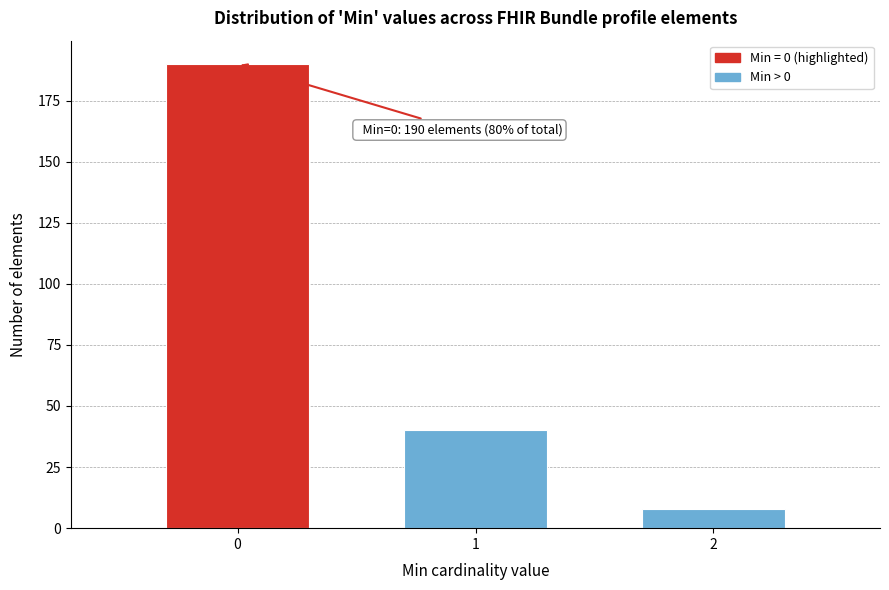

Reading left to right, what are all the values shown in this chart?

0=190	1=40	2=8